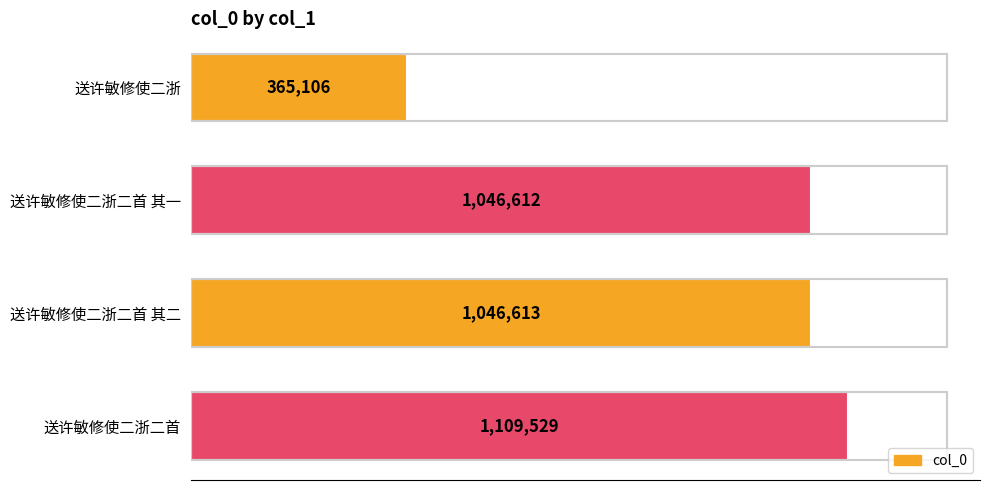

Rank the categories by value from highest to lowest.

送许敏修使二浙二首, 送许敏修使二浙二首 其二, 送许敏修使二浙二首 其一, 送许敏修使二浙